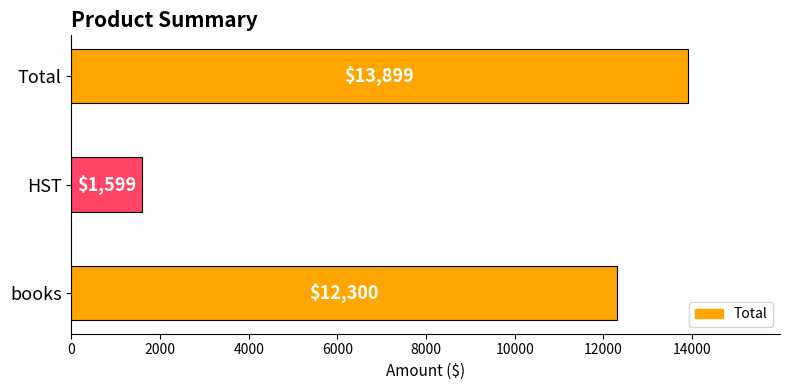

What is the difference between the maximum and second lowest values?

1599